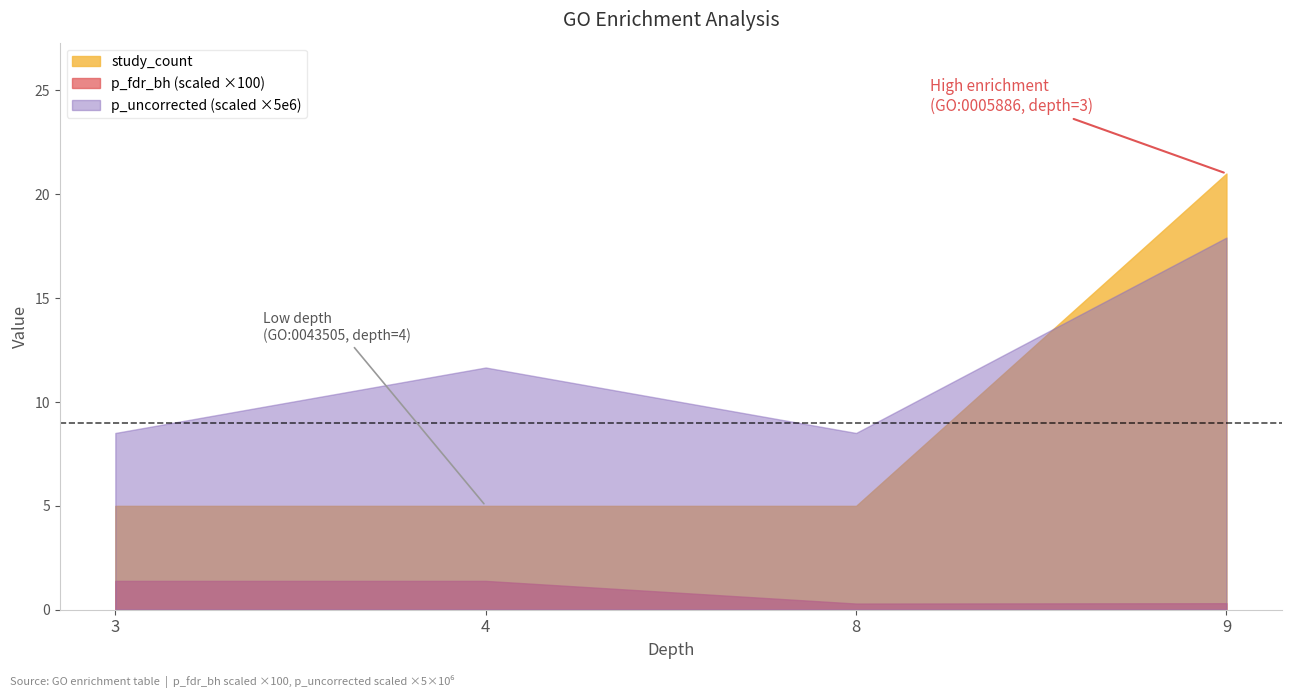

Which series has the largest total across all categories?

p_uncorrected (scaled ×5e6)